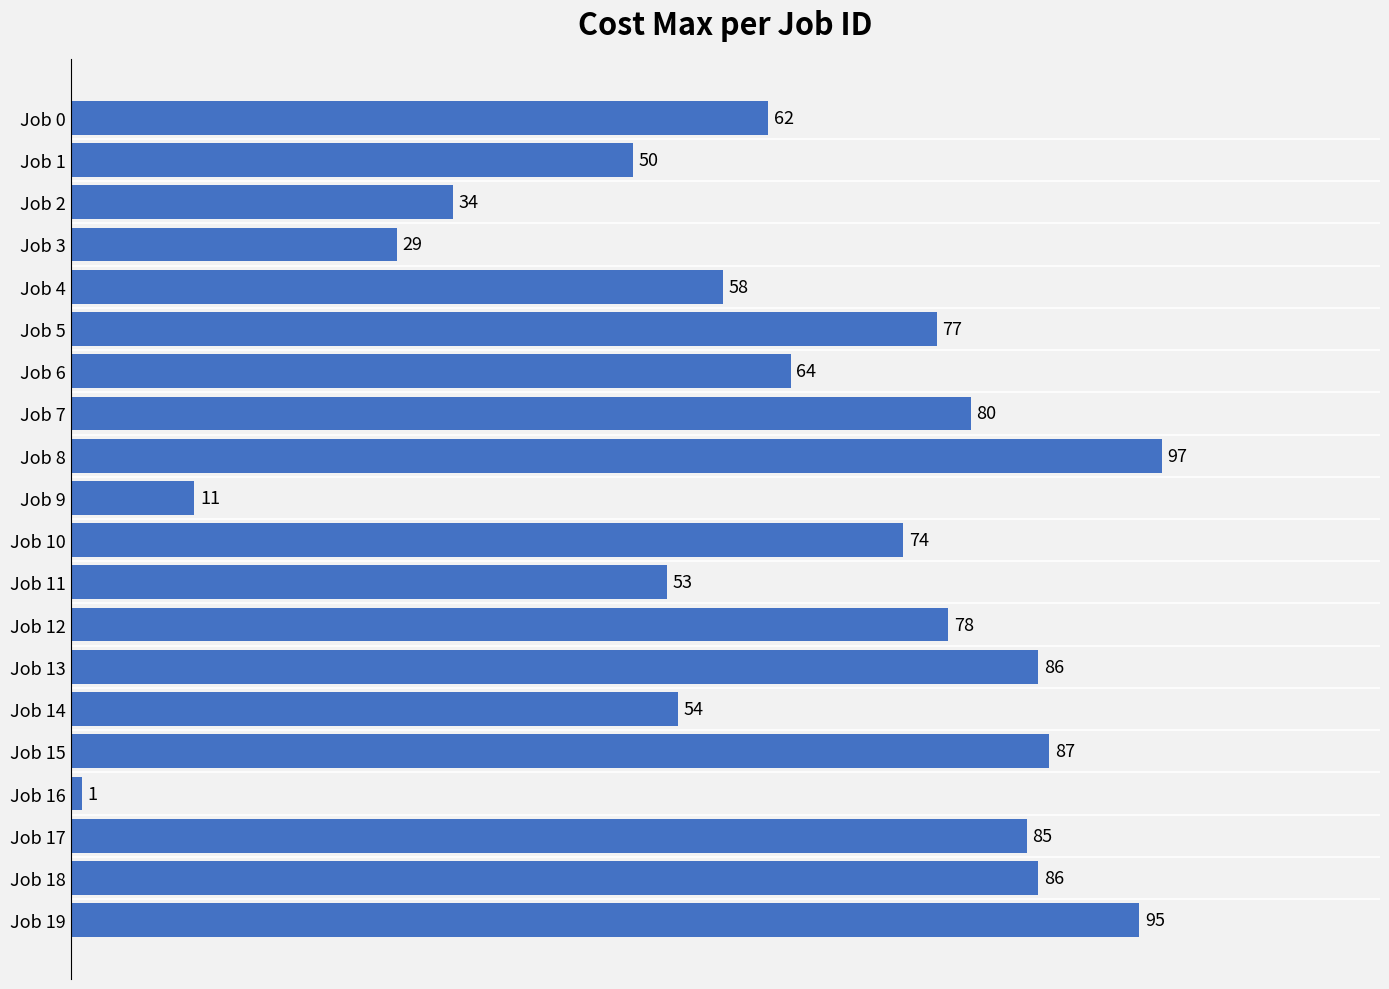

What is the value of the 3rd bar from the top?

34